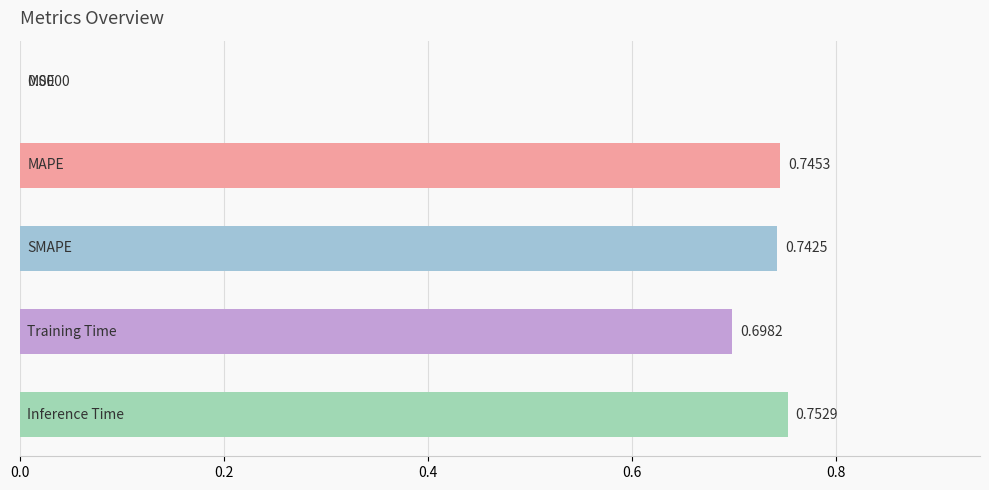

What is the sum of all values?

2.9